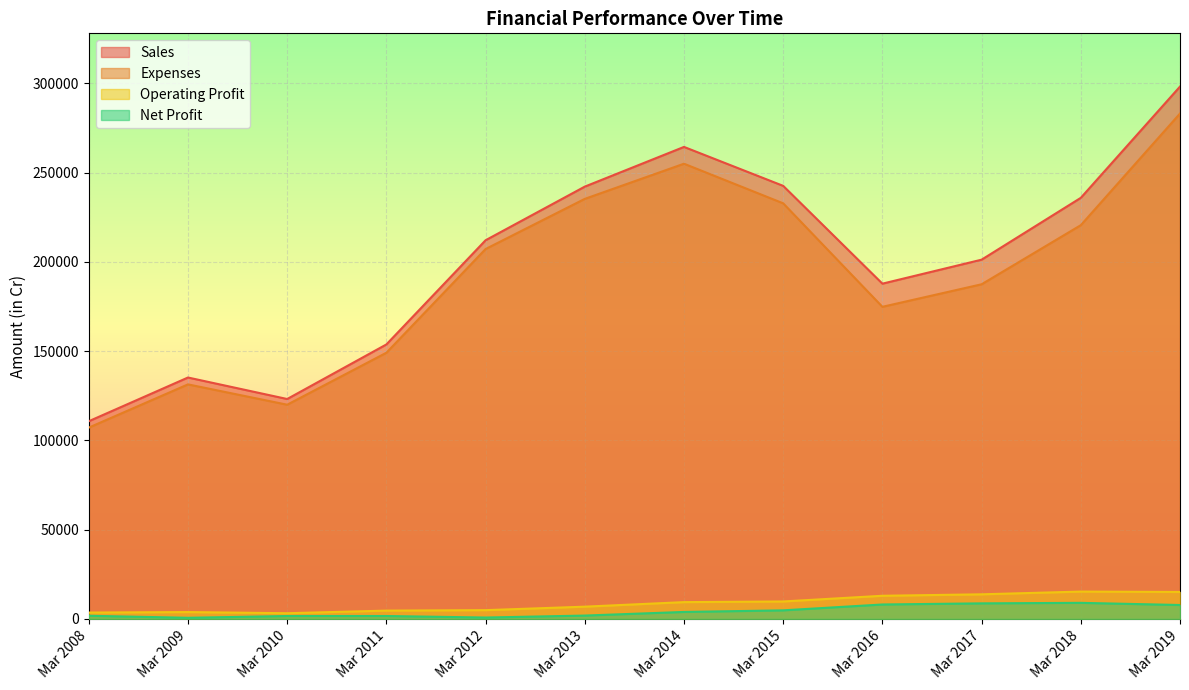

The Expenses series shows 235316 at Mar 2013. True or false?

True